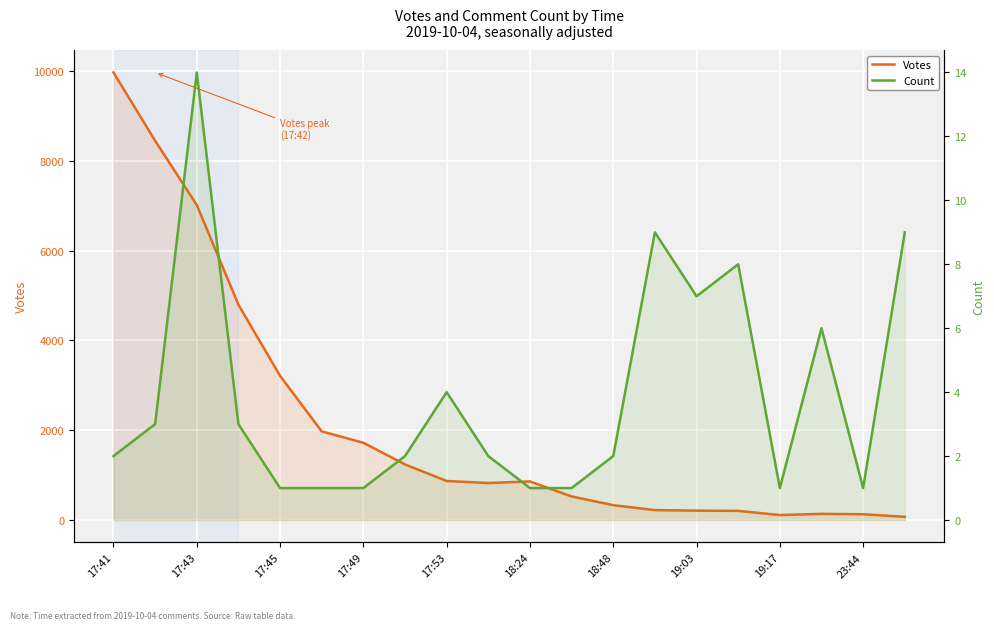

Reading left to right, what are all the values shown in this chart?

Votes: 9966	8445	7015	4795	3211	1974	1721	1238	869	824	859	525	331	221	209	204	111	137	129	71
Count: 2	3	14	3	1	1	1	2	4	2	1	1	2	9	7	8	1	6	1	9